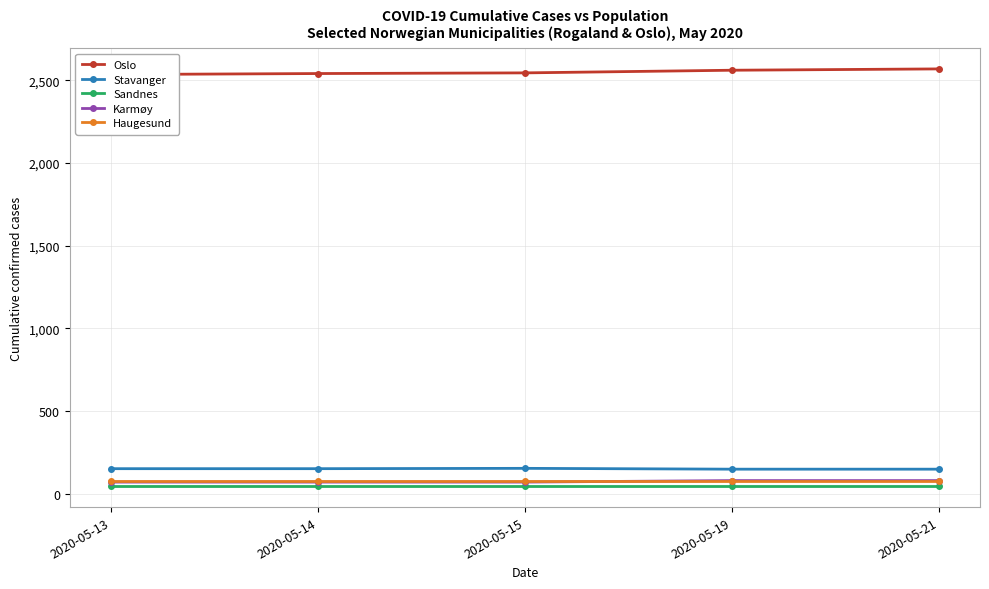

How many data points does each series have?

5